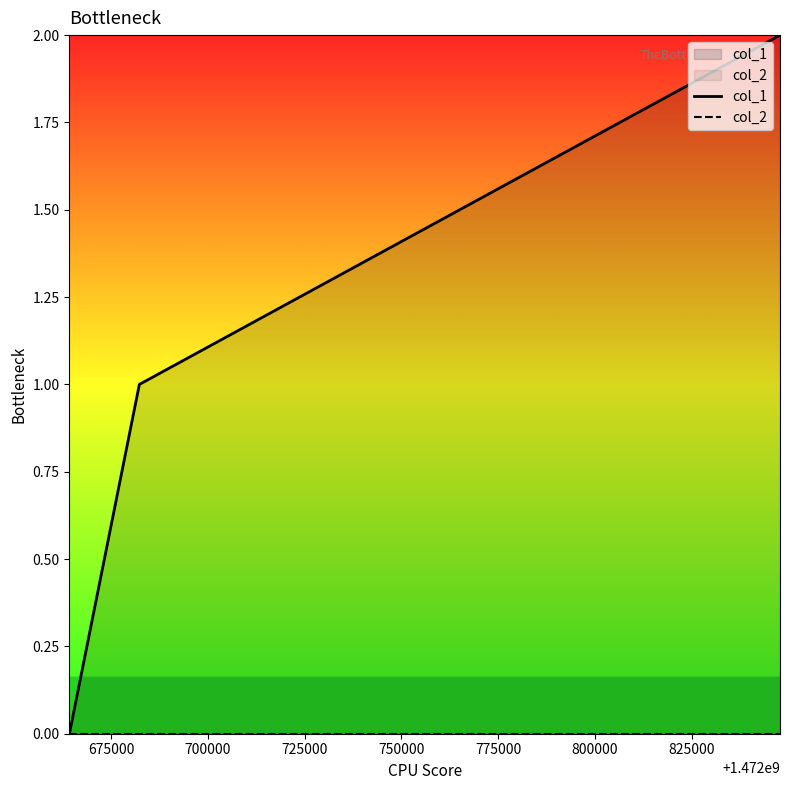

How many distinct data groups are displayed?

2